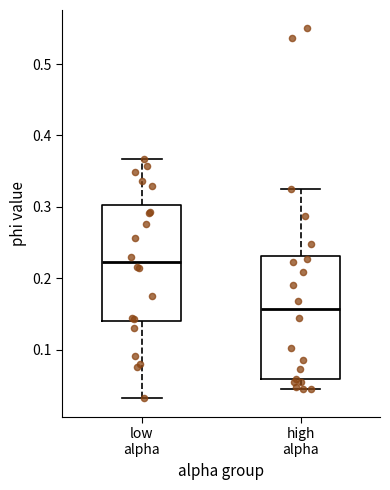

Reading left to right, transcribe this box plot: for each box, give where its median line is, the range the box spans, and where its two whiskers end, as read against the y-axis. The values are not printed on the chart, so give them approximately, as read against the axis.

low alpha: median 0.22, box 0.14 to 0.30, whiskers 0.03 to 0.37
high alpha: median 0.16, box 0.06 to 0.23, whiskers 0.04 to 0.32